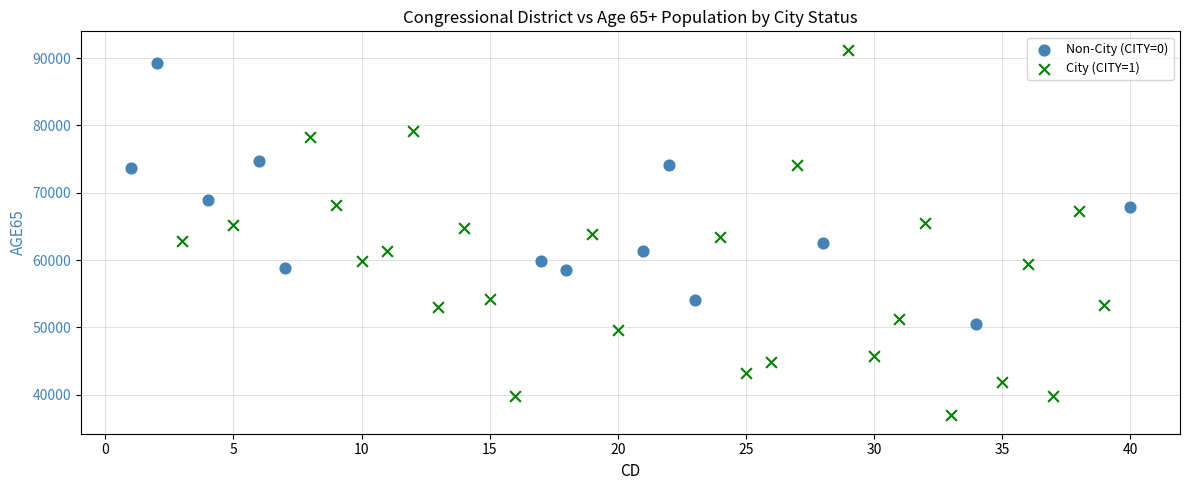

Which series contains the lowest Y value?

City (CITY=1)